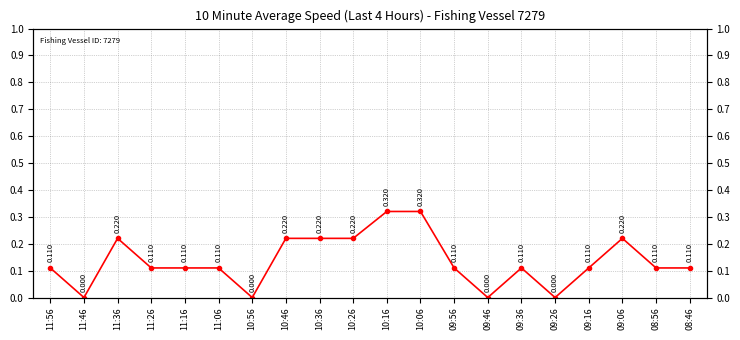

List the labels in order of value, largest first.

10:16, 10:06, 11:36, 10:46, 10:36, 10:26, 09:06, 11:56, 11:26, 11:16, 11:06, 09:56, 09:36, 09:16, 08:56, 08:46, 11:46, 10:56, 09:46, 09:26